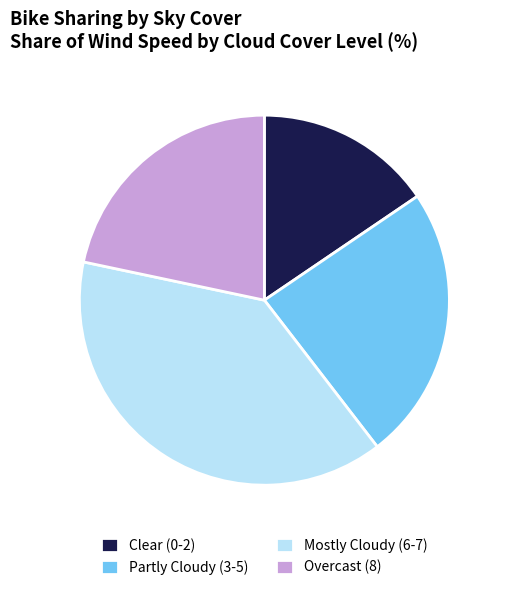

The Mostly Cloudy (6-7) slice represents 45% of the pie. True or false?

False